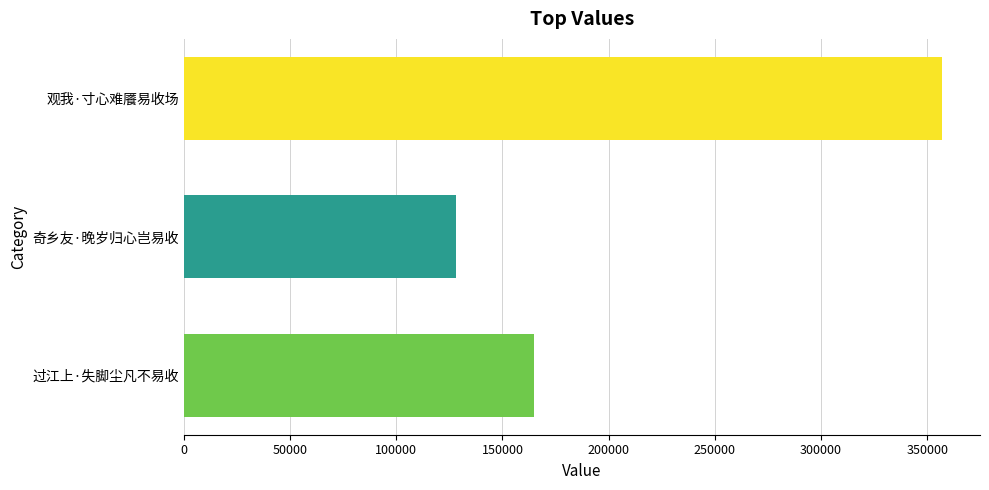

Does the chart contain any negative values?

No